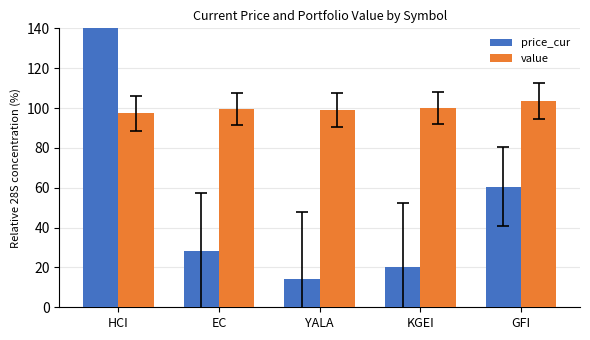

Reading left to right, what are all the values shown in this chart?

price_cur: 377.3	28.0	14.1	20.1	60.5
value: 97.4	99.7	99.0	100.2	103.7